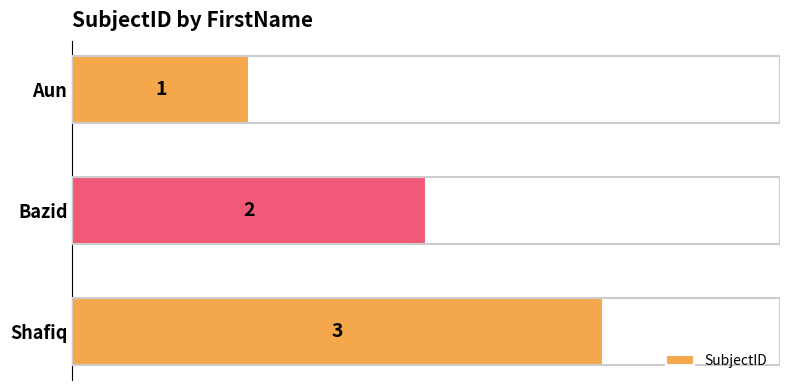

What is the average value?

2